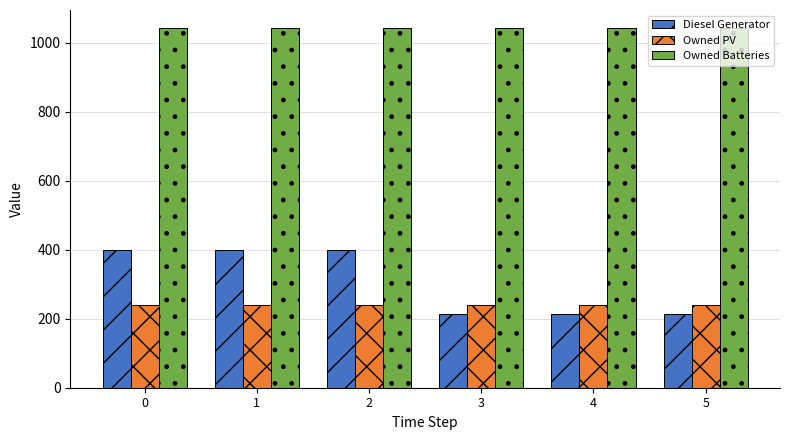

What is the greatest value displayed?

1043